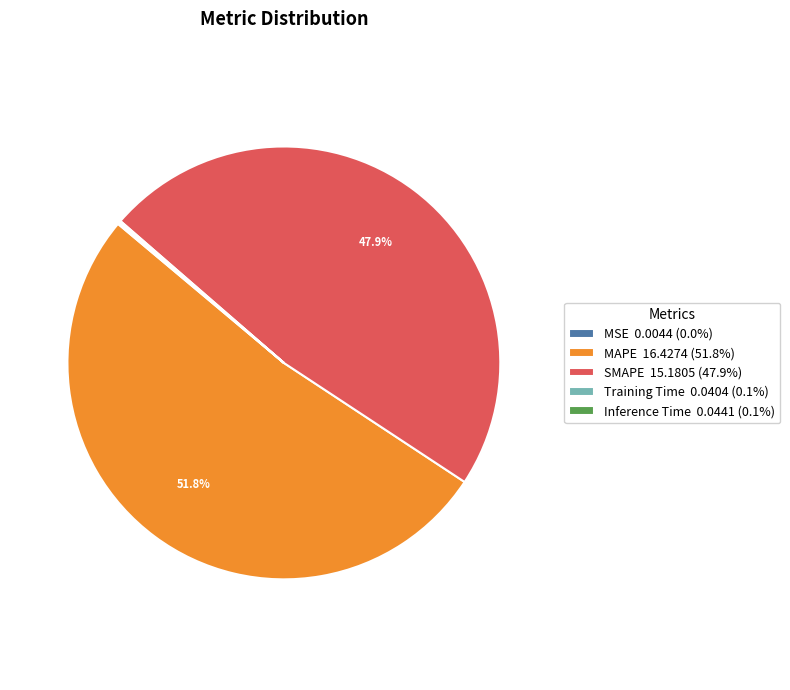

True or false: MAPE accounts for 38% of the total.

False